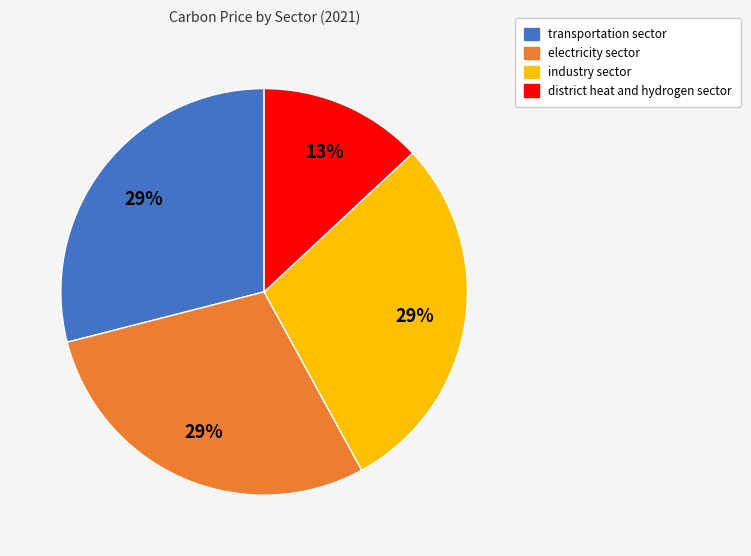

To the nearest percent, what percentage of the pie is district heat and hydrogen sector?

13%